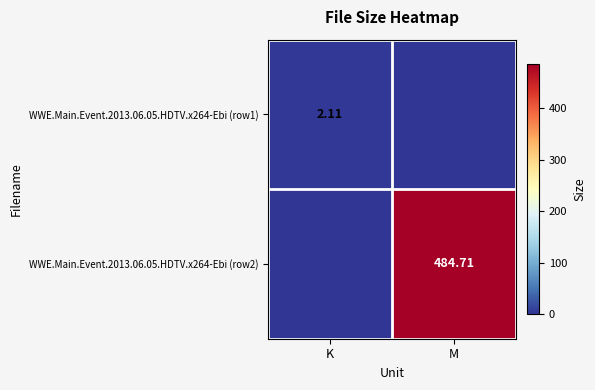

What is the total value across all series at K?

2.1